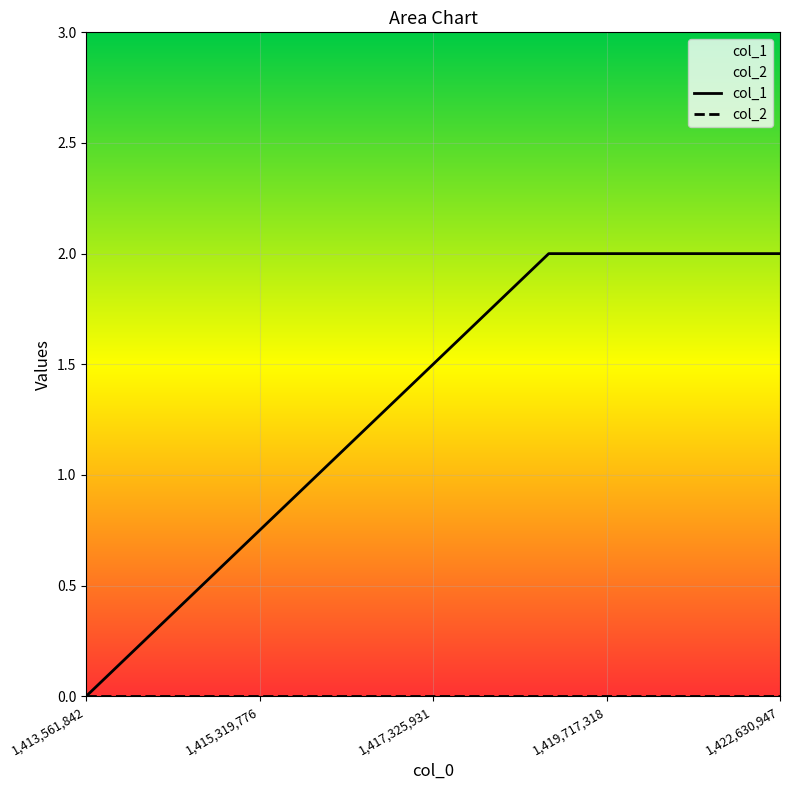

True or false: col_1 has more than 2 interior local peaks.

False